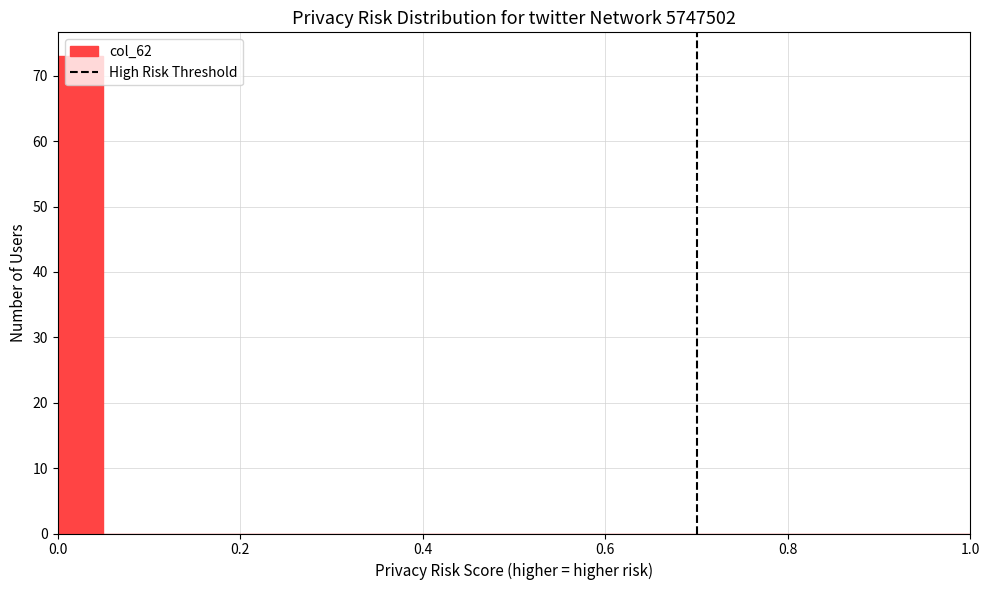

Around what value on the x-axis is the tallest bar? Give the approximate position of its centre, as read against the axis.

0.02